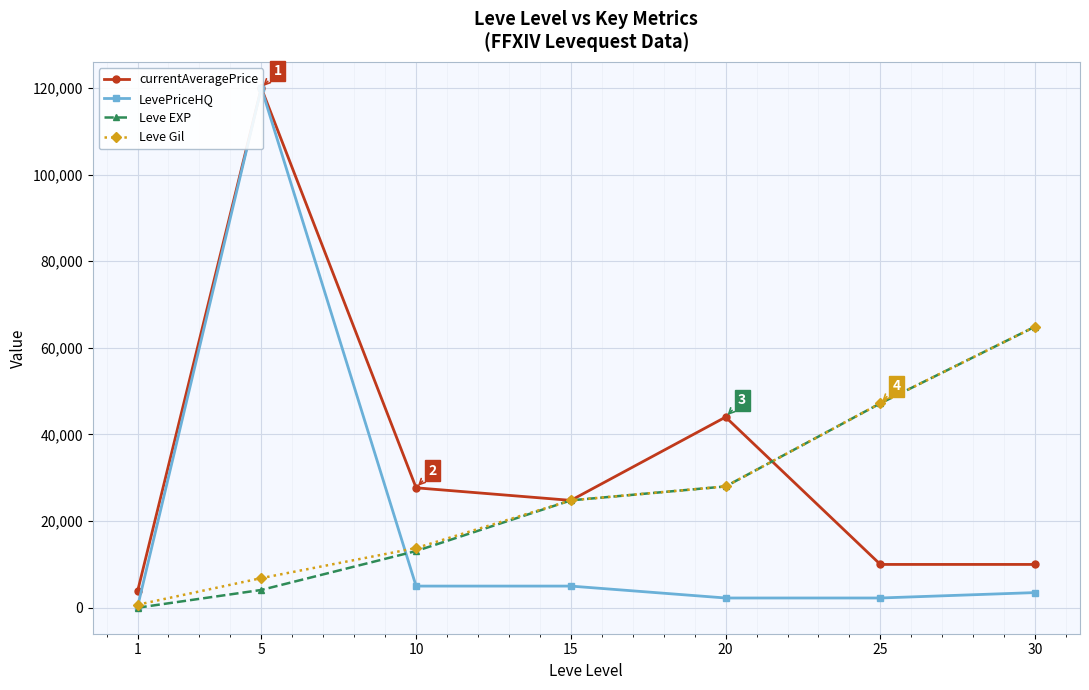

What is the sum of the Leve Gil values at 5 and 1?

7530